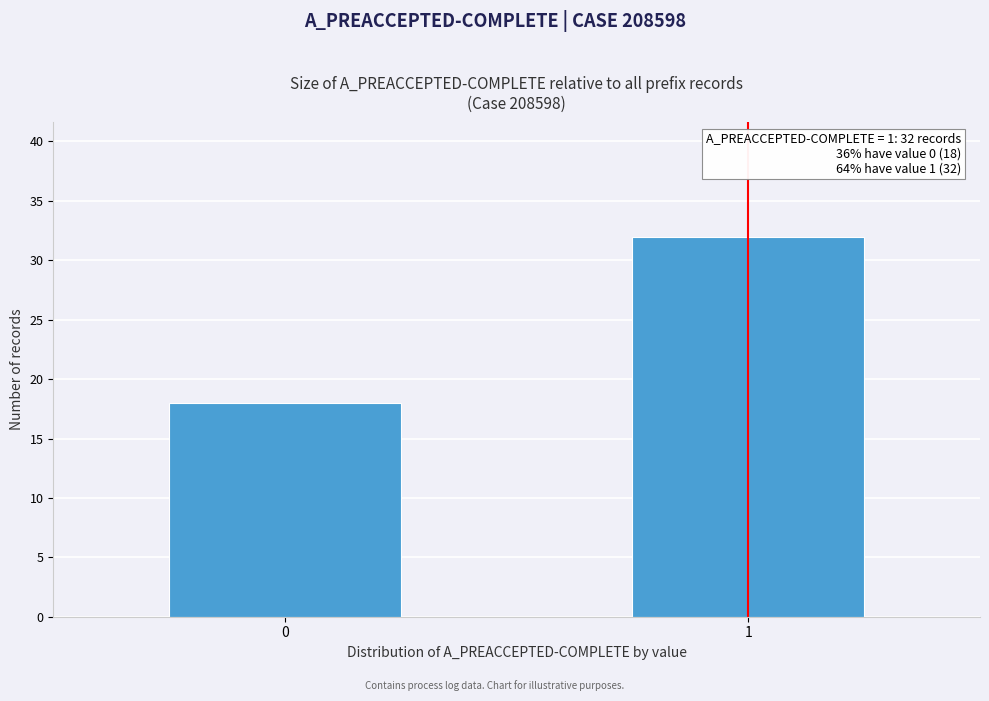

Reading left to right, what are all the values shown in this chart?

18	32